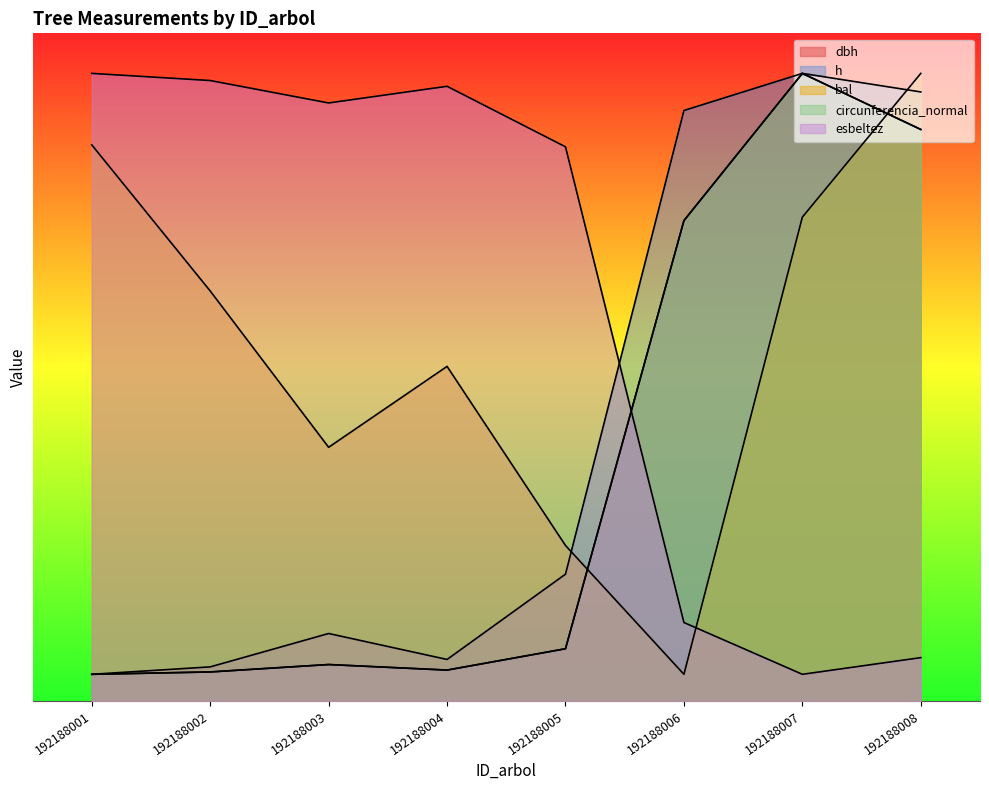

Reading left to right, extract all data points from this chart.

dbh: 2.0	2.2	2.7	2.3	3.9	36.0	47.0	42.8
h: 2.0	2.6	5.1	3.1	9.5	44.2	47.0	45.6
g: 2.0	2.2	2.7	2.3	3.9	36.0	47.0	42.8
bal: 41.6	30.7	19.0	25.1	11.6	2.0	36.2	47.0
circunferencia_normal: 47.0	46.5	44.8	46.0	41.5	5.9	2.0	3.2